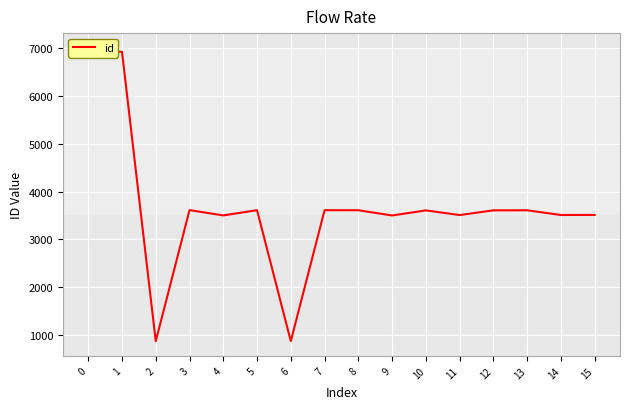

What is the difference between the second highest and second lowest values?

6039